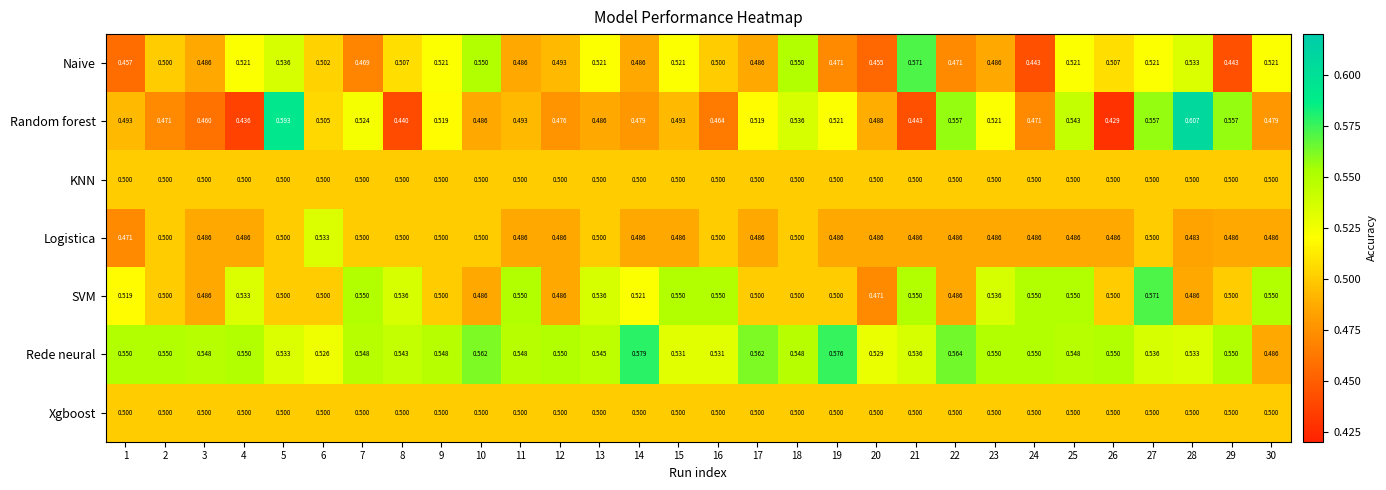

Which series has the largest total across all categories?

Rede neural